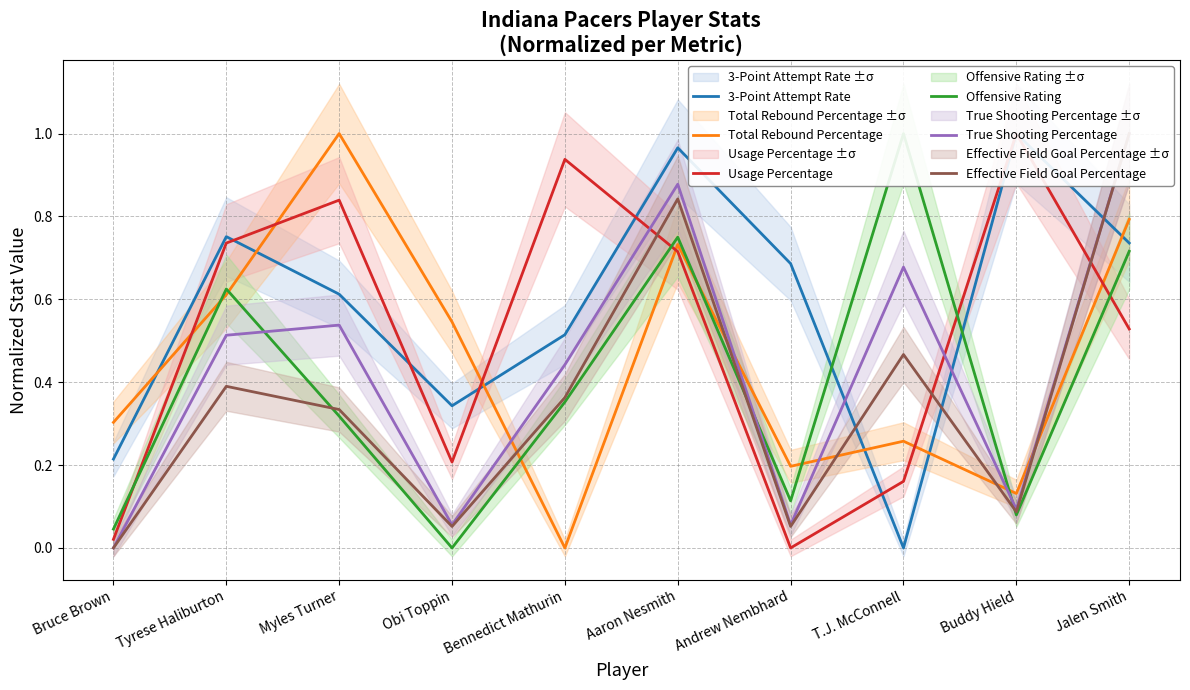

Reading left to right, list all the values displayed in this chart.

3-Point Attempt Rate: 0.2	0.8	0.6	0.3	0.5	1.0	0.7	0.0	1.0	0.7
Total Rebound Percentage: 0.3	0.6	1.0	0.5	0.0	0.7	0.2	0.3	0.1	0.8
Usage Percentage: 0.0	0.7	0.8	0.2	0.9	0.7	0.0	0.2	1.0	0.5
Offensive Rating: 0.0	0.6	0.3	0.0	0.4	0.8	0.1	1.0	0.1	0.7
True Shooting Percentage: 0.0	0.5	0.5	0.1	0.4	0.9	0.1	0.7	0.1	1.0
Effective Field Goal Percentage: 0.0	0.4	0.3	0.1	0.4	0.8	0.1	0.5	0.1	1.0